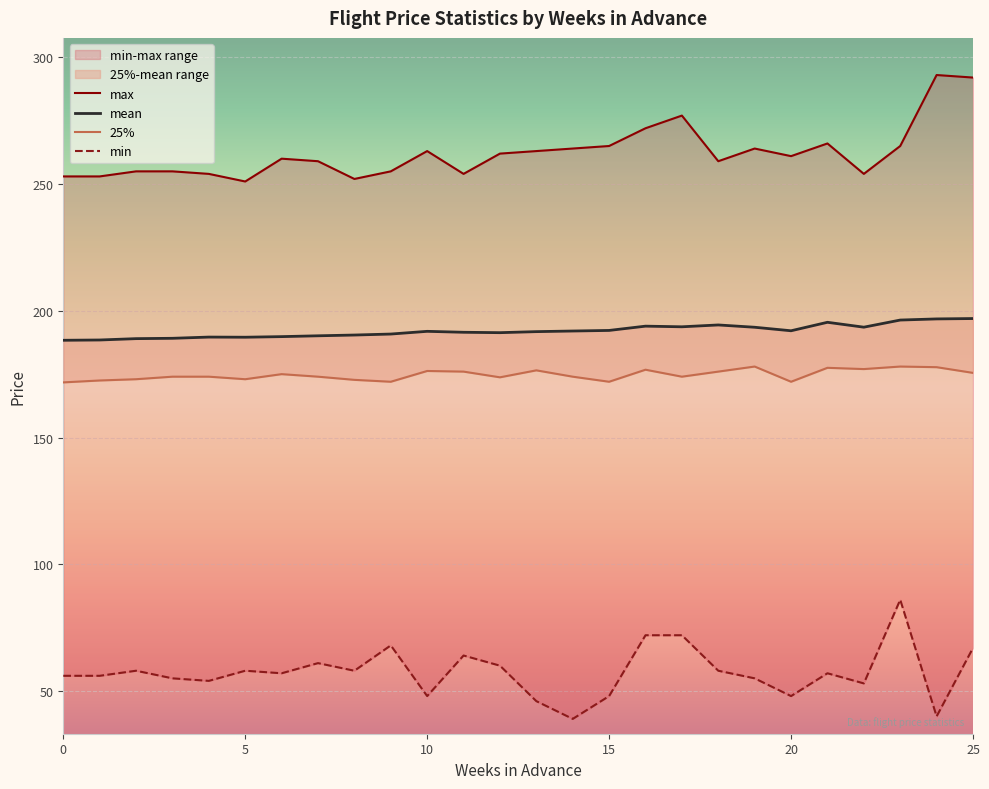

Reading left to right, transcribe all the data shown in this chart.

mean: 0=188.4	1=188.5	2=189.0	3=189.1	4=189.6	5=189.6	6=189.8	7=190.1	8=190.4	9=190.8	10=191.9	11=191.5	12=191.4	13=191.8	14=192.0	15=192.2	16=193.9	17=193.7	18=194.4	19=193.5	20=192.1	21=195.5	22=193.5	23=196.3	24=196.8	25=196.9
min: 0=56.0	1=56.0	2=58.0	3=55.0	4=54.0	5=58.0	6=57.0	7=61.0	8=58.0	9=68.0	10=48.0	11=64.0	12=60.0	13=46.0	14=39.0	15=48.0	16=72.0	17=72.0	18=58.0	19=55.0	20=48.0	21=57.0	22=53.0	23=86.0	24=40.0	25=67.0
25%: 0=171.8	1=172.5	2=173.0	3=174.0	4=174.0	5=173.0	6=175.0	7=174.0	8=172.8	9=172.0	10=176.2	11=176.0	12=173.8	13=176.5	14=174.0	15=172.0	16=176.8	17=174.0	18=176.0	19=178.0	20=172.0	21=177.5	22=177.0	23=178.0	24=177.8	25=175.5
max: 0=253.0	1=253.0	2=255.0	3=255.0	4=254.0	5=251.0	6=260.0	7=259.0	8=252.0	9=255.0	10=263.0	11=254.0	12=262.0	13=263.0	14=264.0	15=265.0	16=272.0	17=277.0	18=259.0	19=264.0	20=261.0	21=266.0	22=254.0	23=265.0	24=293.0	25=292.0